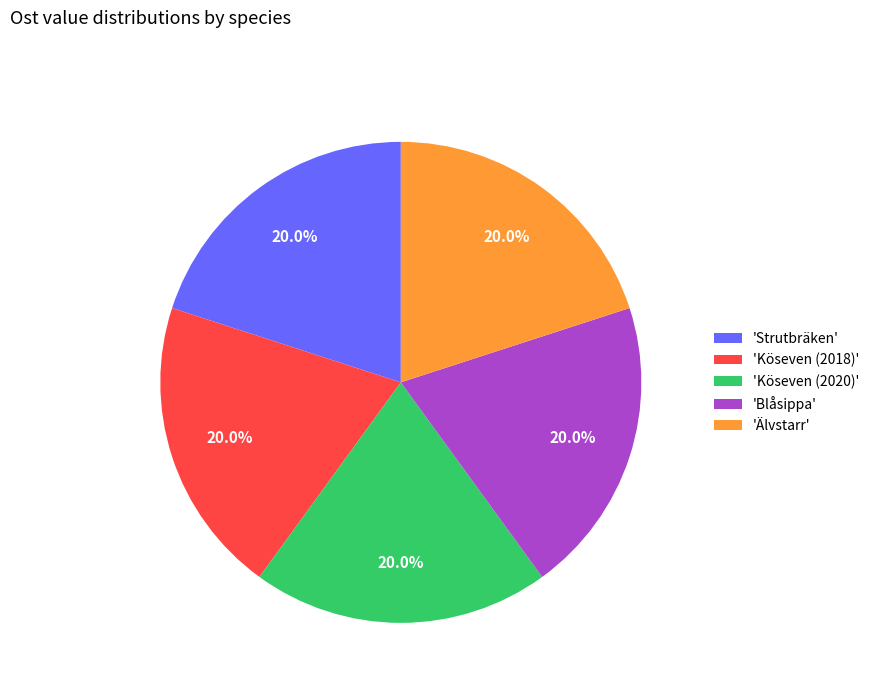

To the nearest percent, what is the average slice percentage?

20%